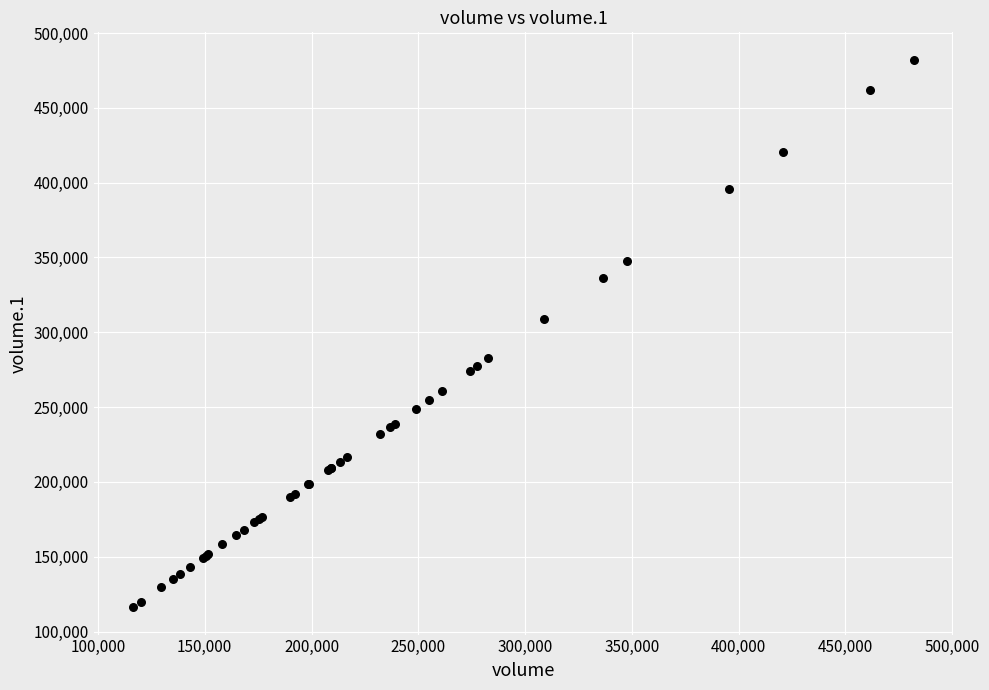

What Y value in the scatter plot is closest to 299231?

308753